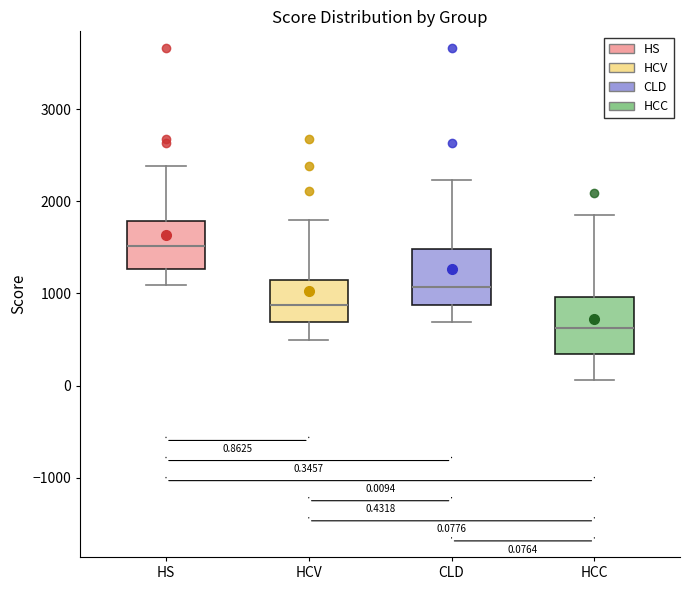

Which box has the highest median line?

HS